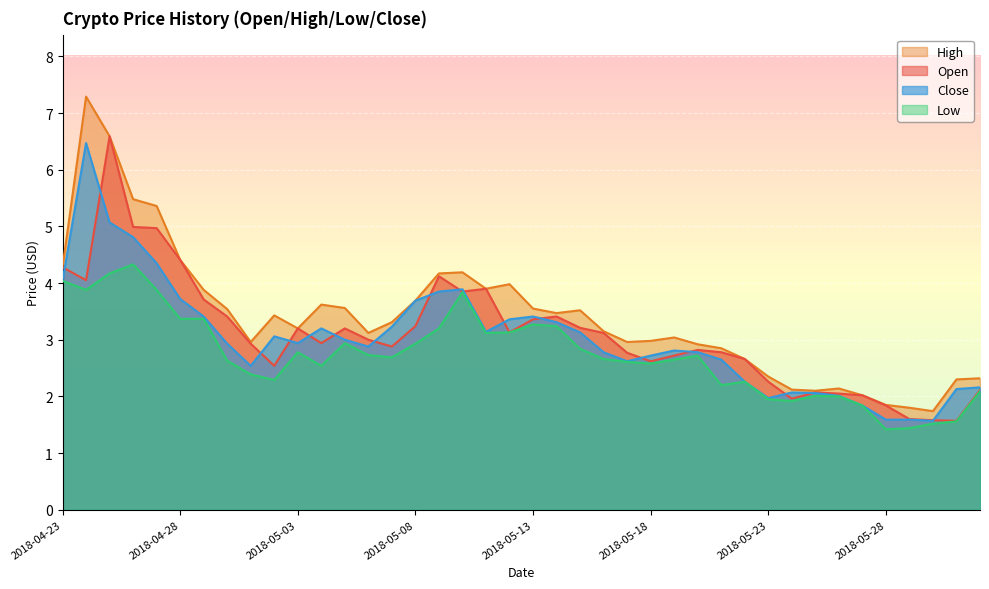

Is it true that High equals 3.6 at 2018-05-04?

True